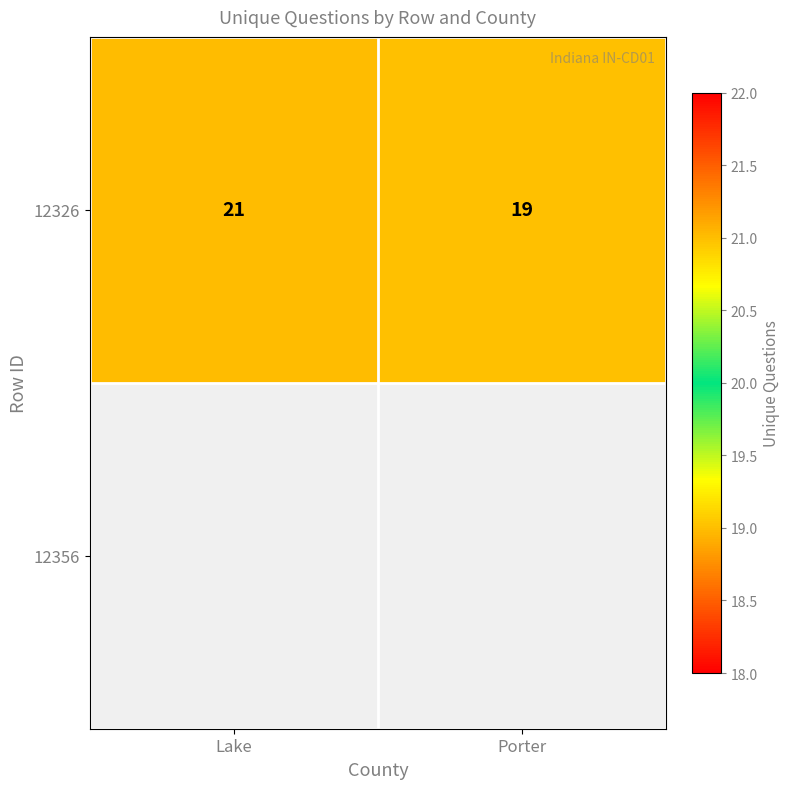

Is it true that the value at Porter is 32?

False